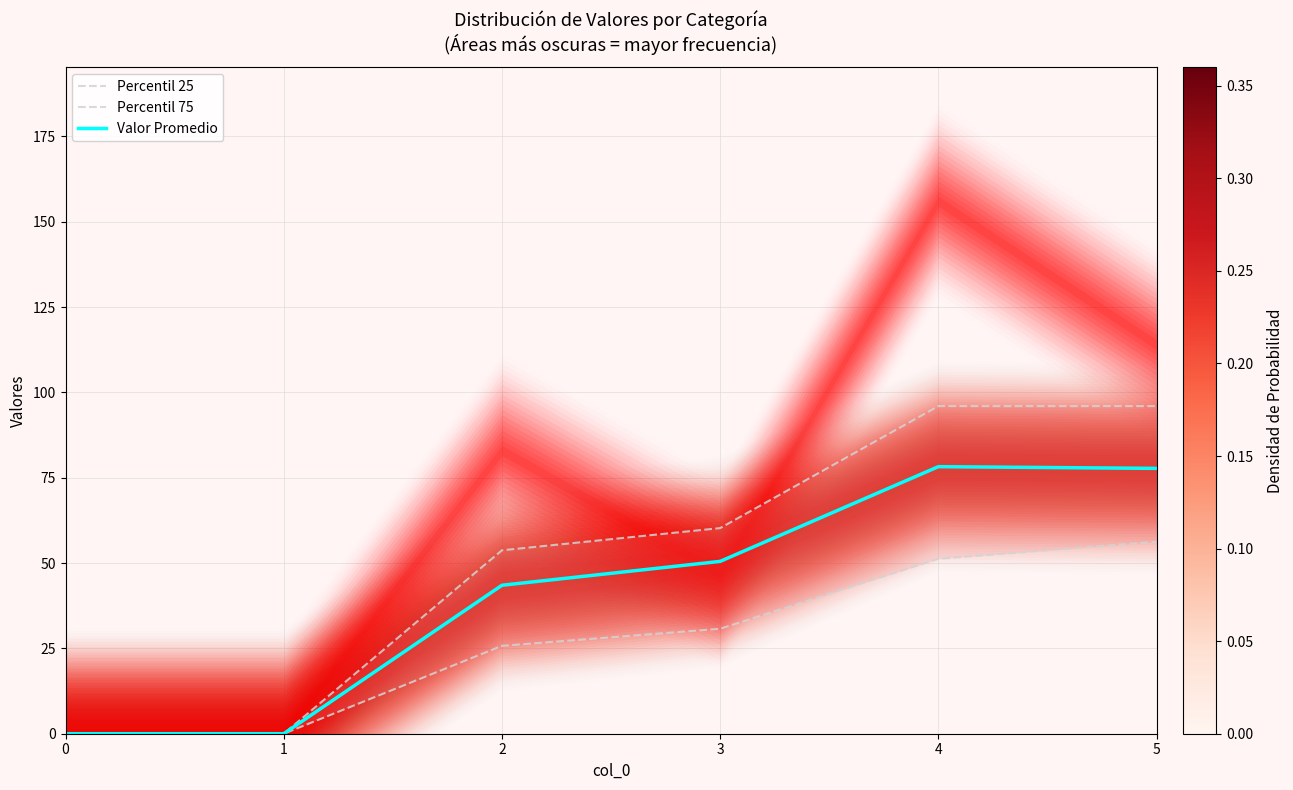

True or false: Valor Promedio and Percentil 75 cross at least once.

False